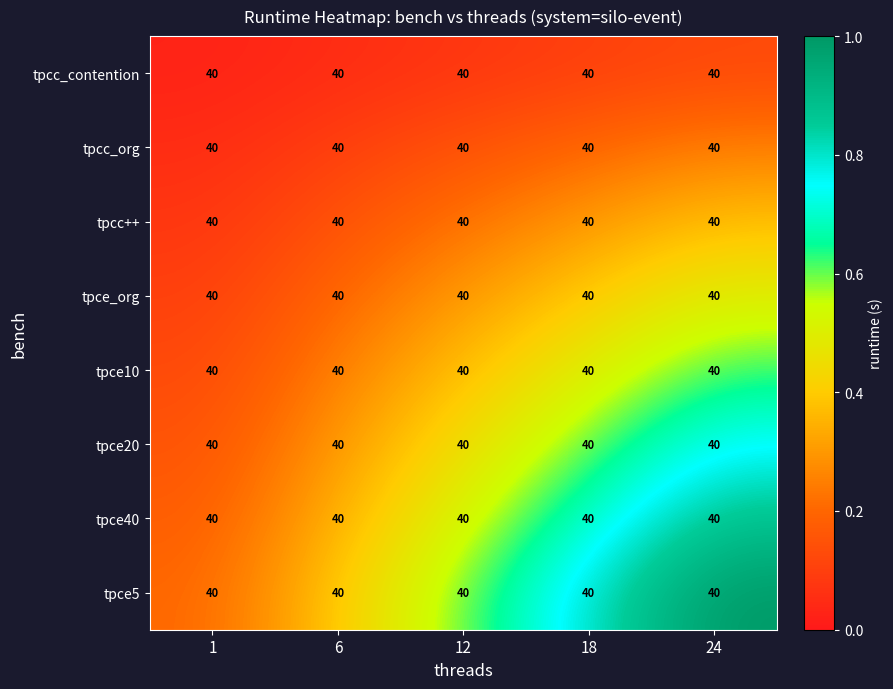

What is the total value across all series at 6?

1.8